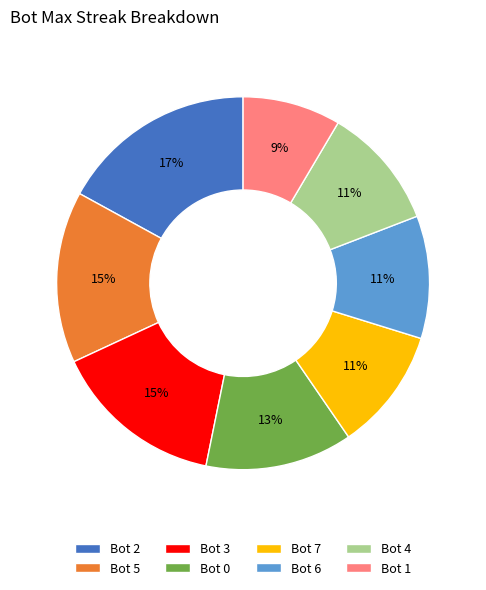

Which category has the smallest portion of the pie?

Bot 1